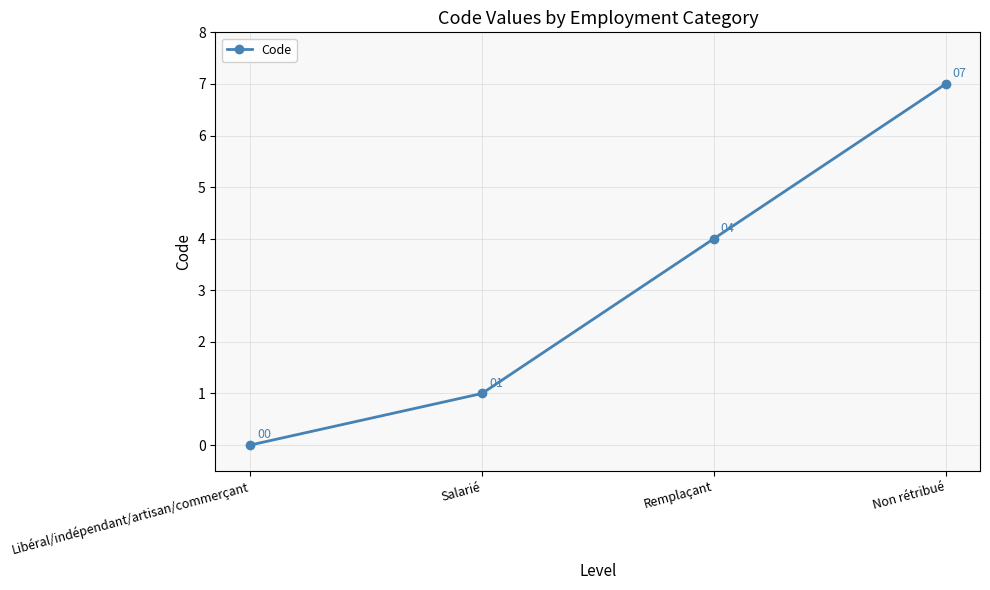

The value at Salarié is 1. True or false?

True